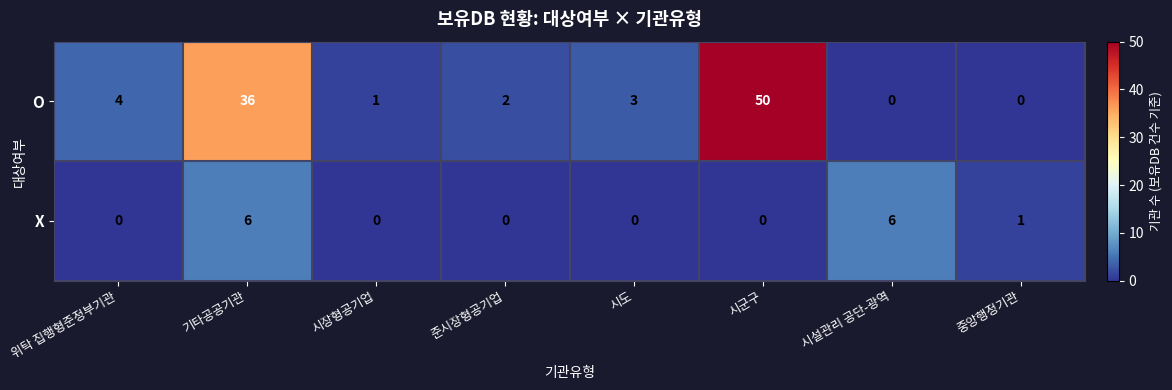

The value of X at 준시장형공기업 is 0. True or false?

True